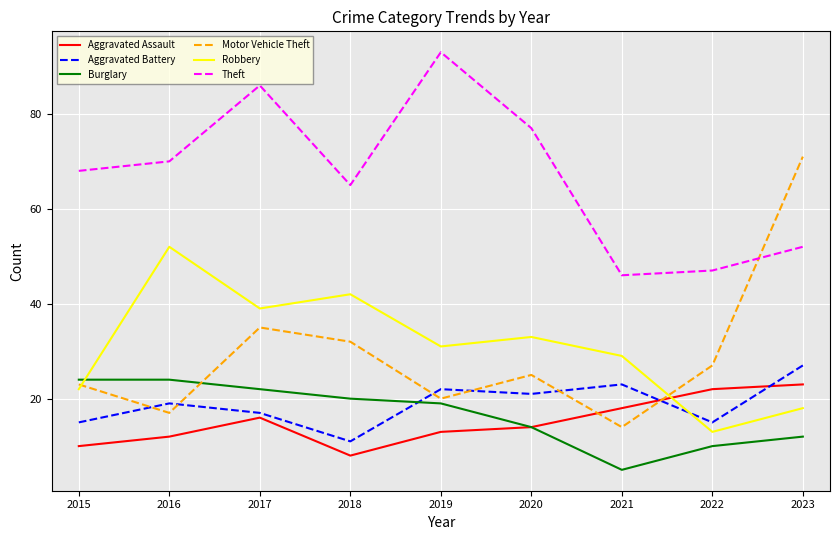

What is the minimum value for Robbery?

13